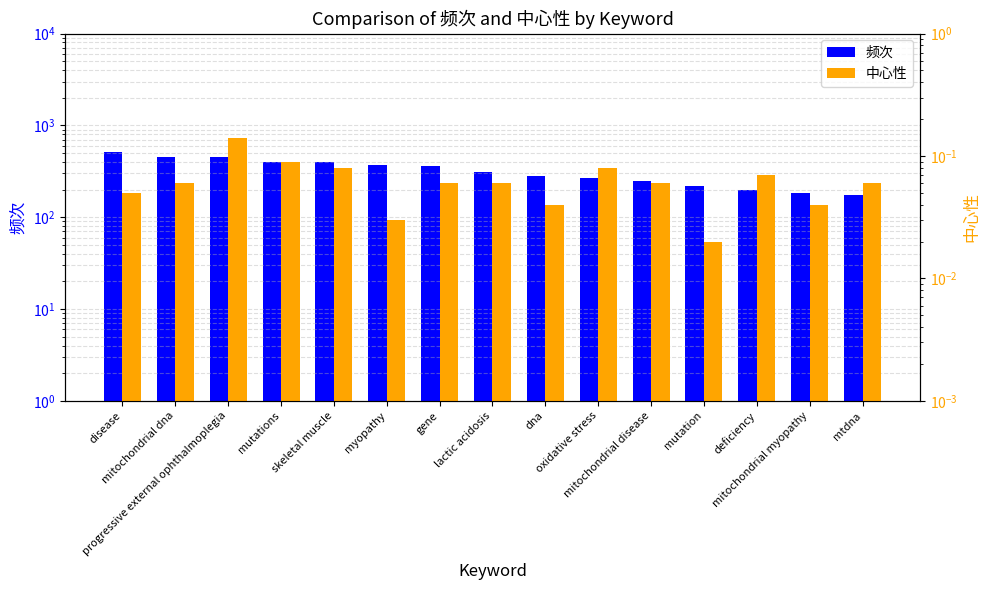

What is the label of the 10th bar from the left?

oxidative stress